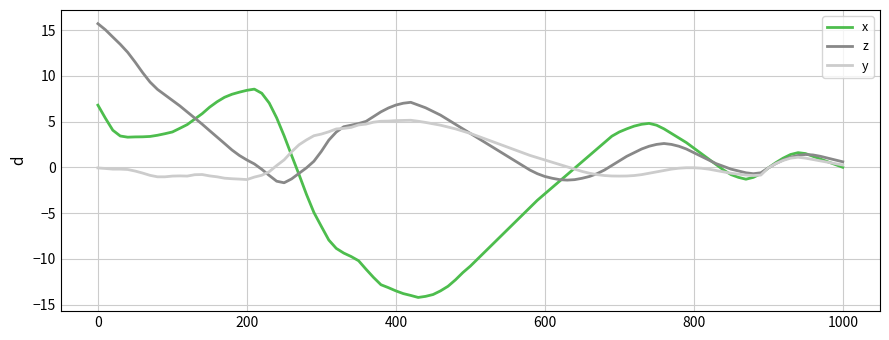

After their last crossing, which series has the higher values: x or z?

z